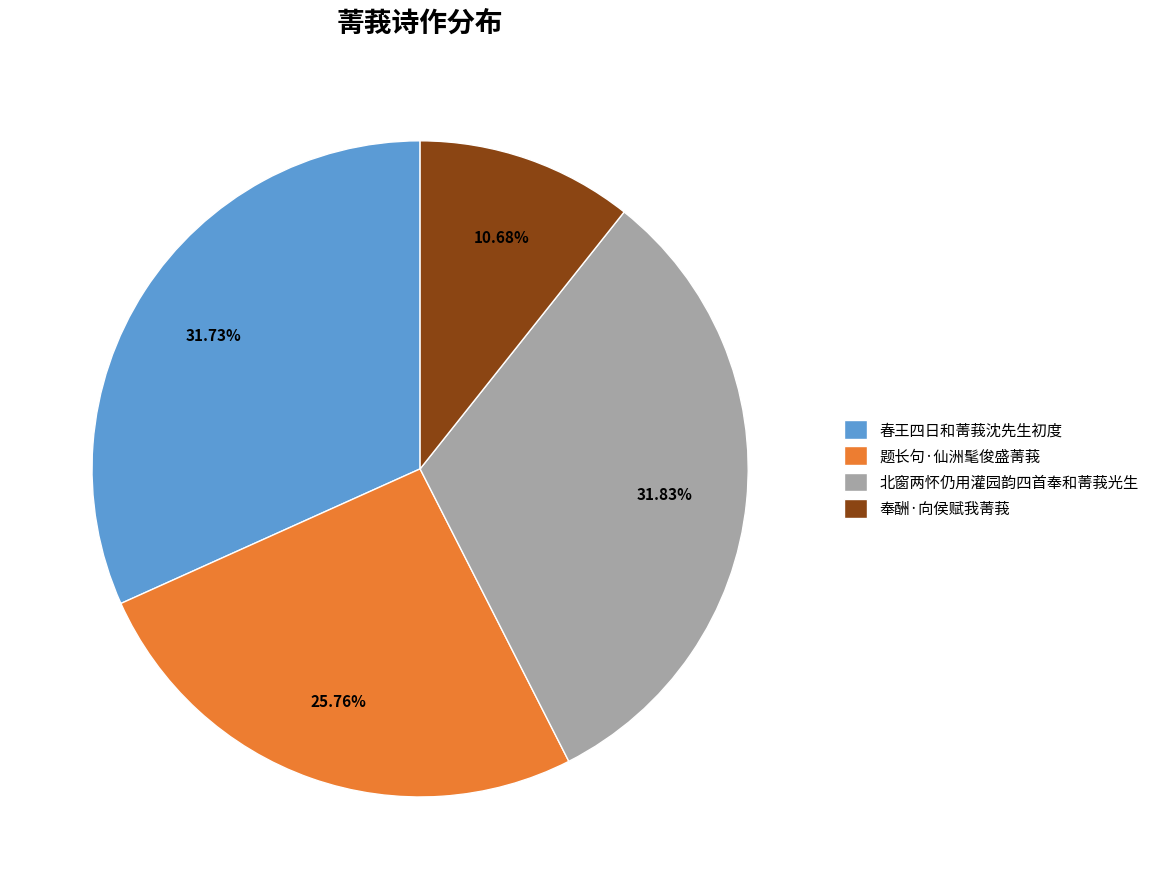

Which slice is the smallest?

奉酬·向侯赋我菁莪